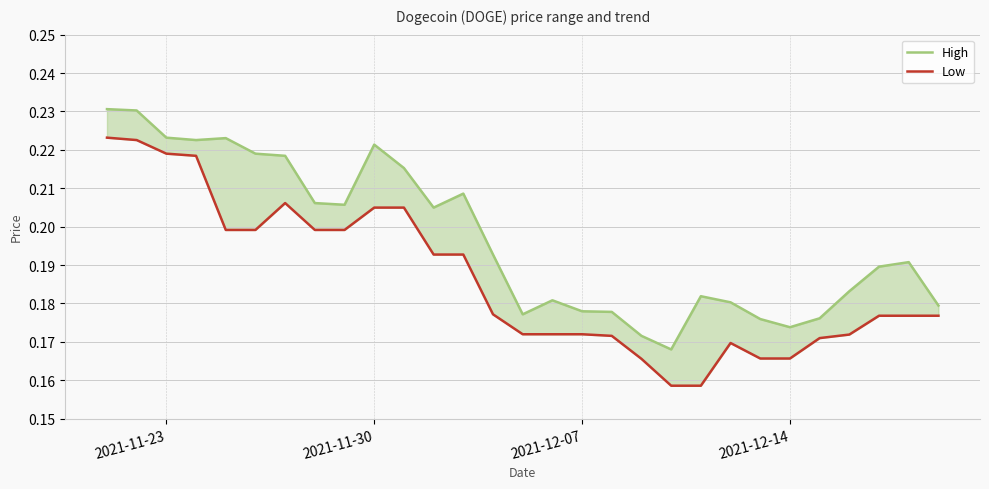

How many High values are between 0 and 1?

29